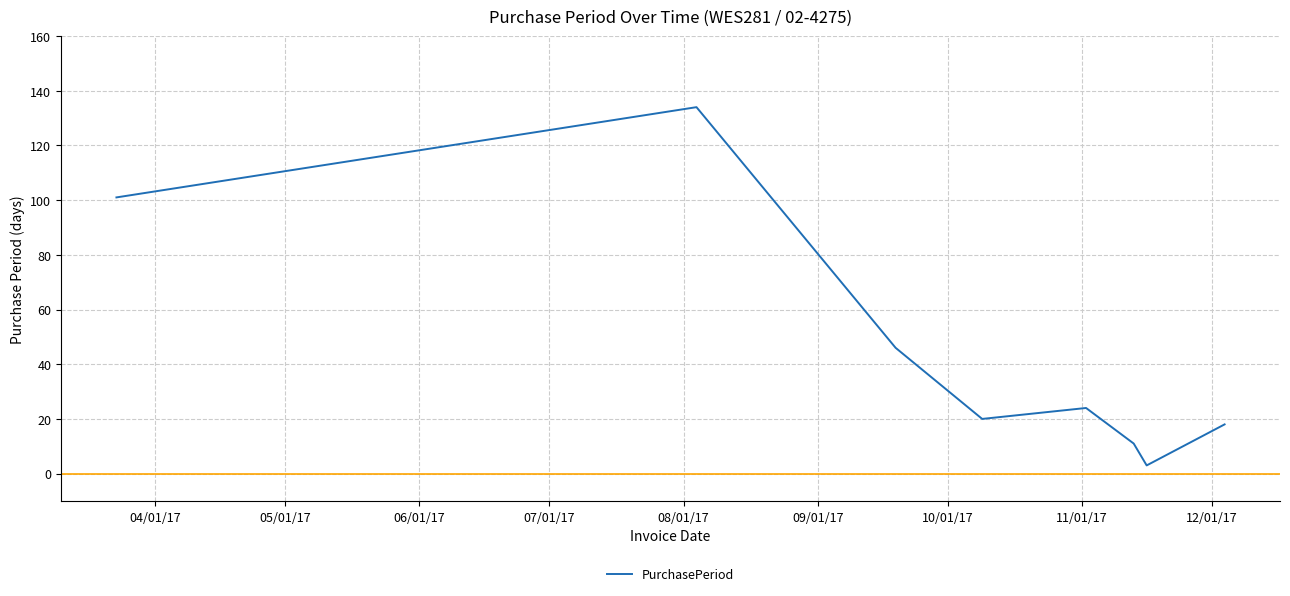

How many categories are shown in the chart?

8